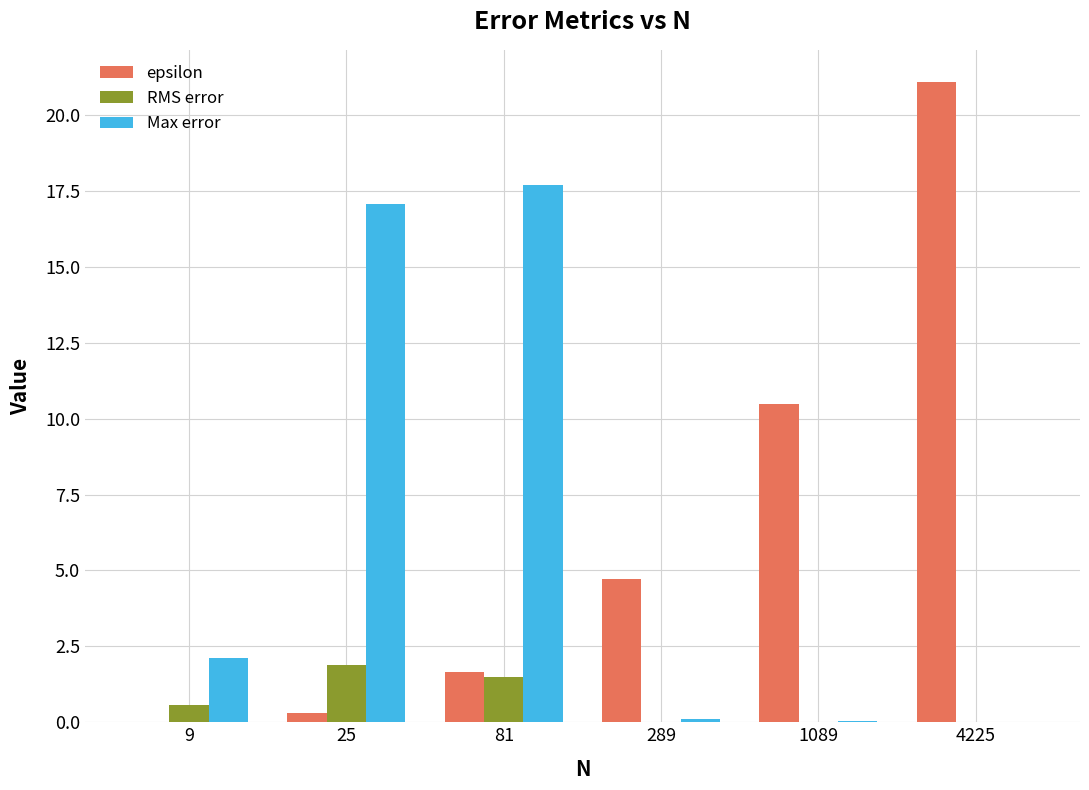

At which label is Max error closest to 8?

9